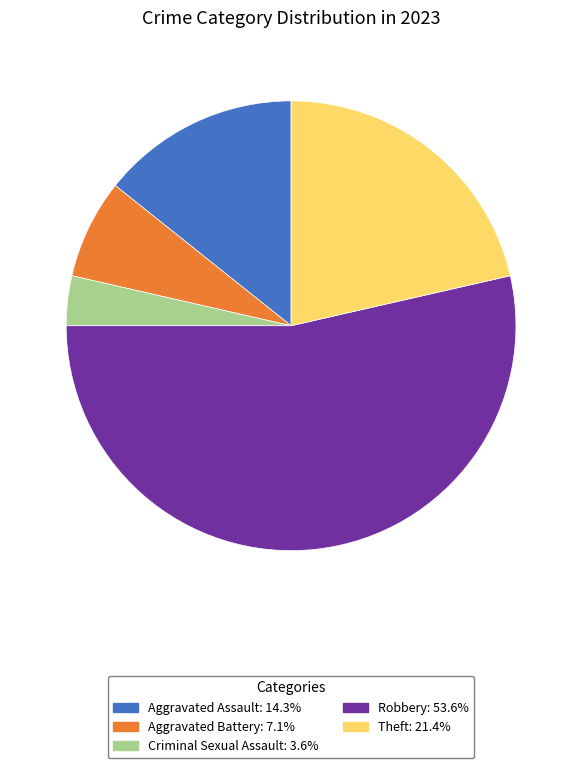

Does Robbery represent more than half of the total?

Yes